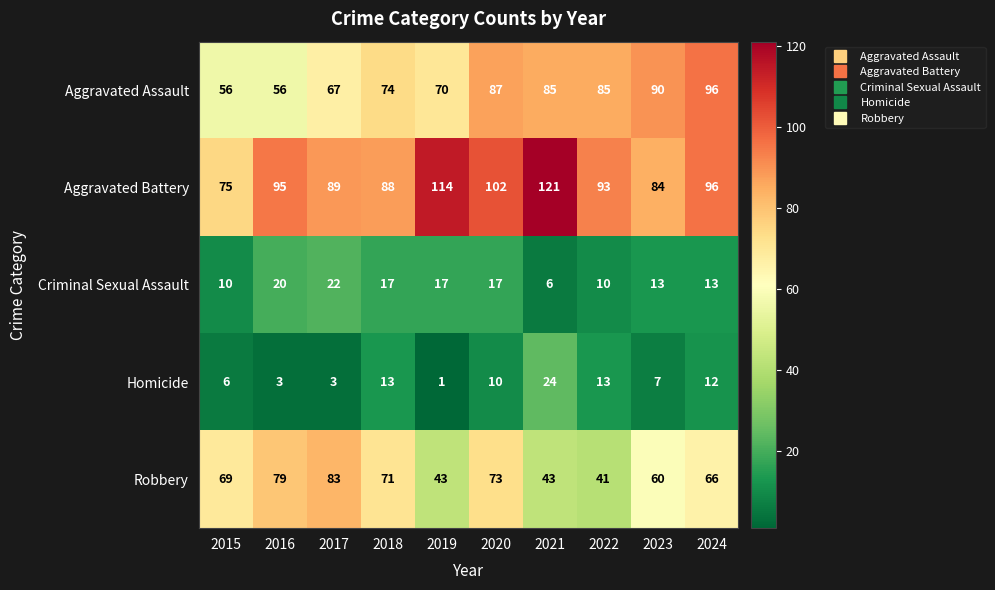

Where does the Criminal Sexual Assault series first go above 17?

2016